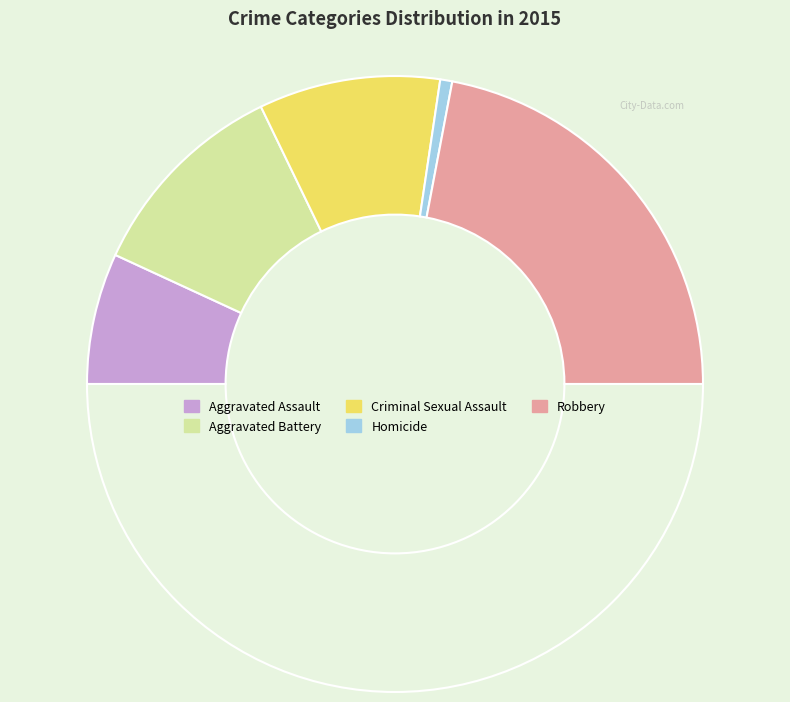

Count the number of slices in the pie.

6